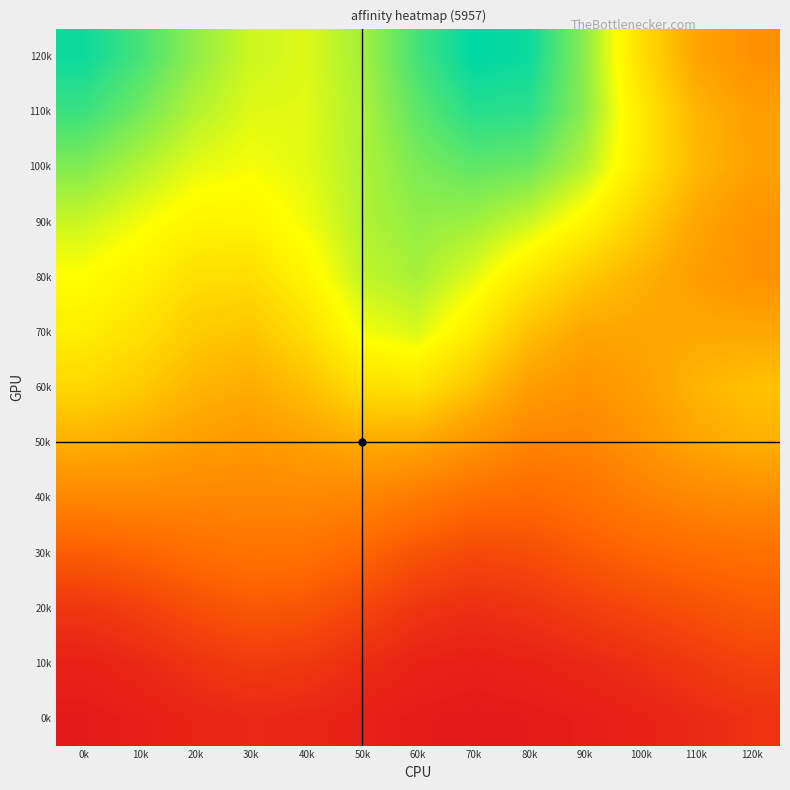

Reading right to left, what are all the values shown in this chart?

0k: 120k=0.1	110k=0.1	100k=0.0	90k=0.0	80k=0.0	70k=0.0	60k=0.0	50k=0.0	40k=0.0	30k=0.1	20k=0.0	10k=0.0	0k=0.0
10k: 120k=0.1	110k=0.1	100k=0.1	90k=0.1	80k=0.0	70k=0.0	60k=0.0	50k=0.1	40k=0.1	30k=0.1	20k=0.1	10k=0.1	0k=0.0
20k: 120k=0.2	110k=0.2	100k=0.1	90k=0.1	80k=0.1	70k=0.1	60k=0.1	50k=0.1	40k=0.2	30k=0.2	20k=0.2	10k=0.1	0k=0.1
30k: 120k=0.2	110k=0.2	100k=0.2	90k=0.2	80k=0.1	70k=0.1	60k=0.2	50k=0.2	40k=0.3	30k=0.3	20k=0.2	10k=0.2	0k=0.2
40k: 120k=0.3	110k=0.3	100k=0.3	90k=0.3	80k=0.2	70k=0.2	60k=0.3	50k=0.3	40k=0.3	30k=0.3	20k=0.3	10k=0.3	0k=0.3
50k: 120k=0.4	110k=0.4	100k=0.4	90k=0.3	80k=0.3	70k=0.4	60k=0.4	50k=0.4	40k=0.4	30k=0.4	20k=0.4	10k=0.4	0k=0.4
60k: 120k=0.5	110k=0.5	100k=0.4	90k=0.4	80k=0.4	70k=0.5	60k=0.6	50k=0.5	40k=0.5	30k=0.4	20k=0.5	10k=0.5	0k=0.5
70k: 120k=0.4	110k=0.4	100k=0.4	90k=0.4	80k=0.5	70k=0.6	60k=0.7	50k=0.6	40k=0.5	30k=0.5	20k=0.5	10k=0.6	0k=0.6
80k: 120k=0.4	110k=0.4	100k=0.4	90k=0.5	80k=0.6	70k=0.6	60k=0.7	50k=0.7	40k=0.6	30k=0.5	20k=0.6	10k=0.6	0k=0.6
90k: 120k=0.4	110k=0.4	100k=0.5	90k=0.6	80k=0.7	70k=0.7	60k=0.7	50k=0.7	40k=0.6	30k=0.6	20k=0.6	10k=0.6	0k=0.7
100k: 120k=0.4	110k=0.5	100k=0.6	90k=0.7	80k=0.7	70k=0.7	60k=0.7	50k=0.7	40k=0.6	30k=0.6	20k=0.6	10k=0.7	0k=0.7
110k: 120k=0.4	110k=0.5	100k=0.6	90k=0.7	80k=0.8	70k=0.8	60k=0.8	50k=0.7	40k=0.6	30k=0.6	20k=0.7	10k=0.7	0k=0.8
120k: 120k=0.4	110k=0.4	100k=0.6	90k=0.7	80k=0.8	70k=0.8	60k=0.8	50k=0.7	40k=0.6	30k=0.7	20k=0.7	10k=0.8	0k=0.8